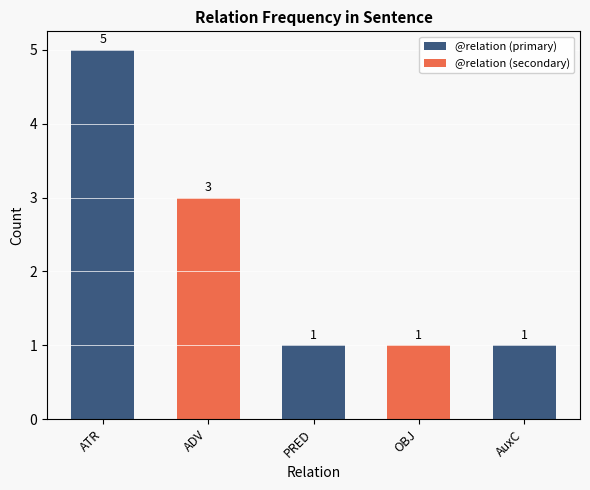

What is the label of the 1st bar from the left?

ATR